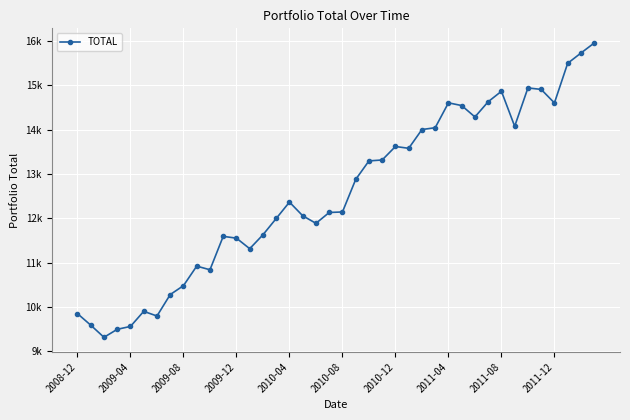

Reading right to left, extract all data points from this chart.

15956.6	15730.4	15498.6	14603.7	14909.6	14942.6	14076.4	14867.3	14631.2	14287.3	14544.7	14606.2	14044.4	14002.9	13578.9	13620.4	13315.9	13294.4	12876.2	12141.4	12129.9	11884.7	12055.8	12364.0	11994.0	11626.0	11311.9	11549.5	11590.8	10835.8	10918.1	10477.1	10275.8	9791.4	9897.0	9556.4	9490.9	9310.5	9584.9	9844.8